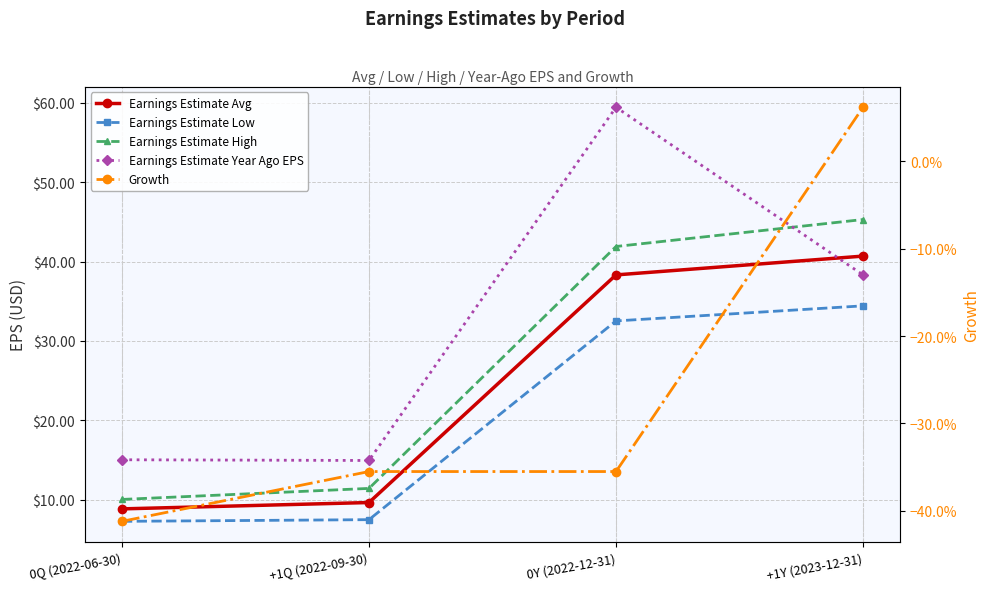

Is the value of Earnings Estimate Avg at +1Q (2022-09-30) greater than the value of Earnings Estimate Year Ago EPS at +1Y (2023-12-31)?

No